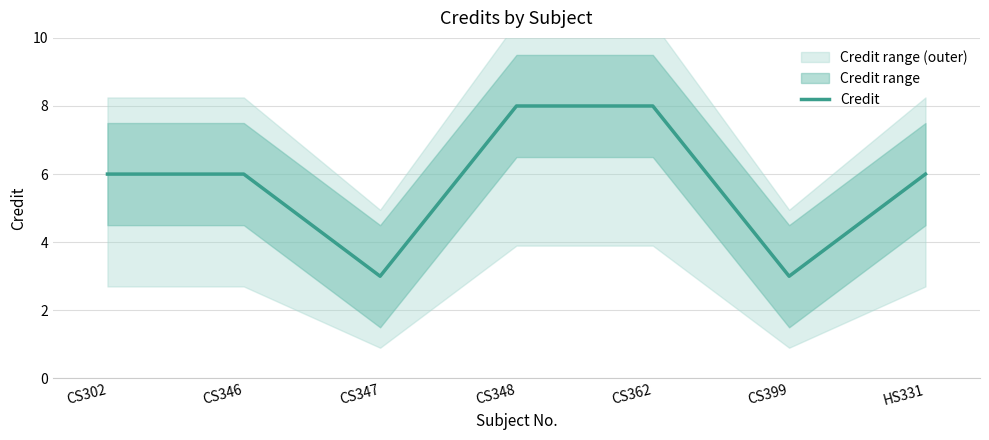

What value does the data have at HS331?

6